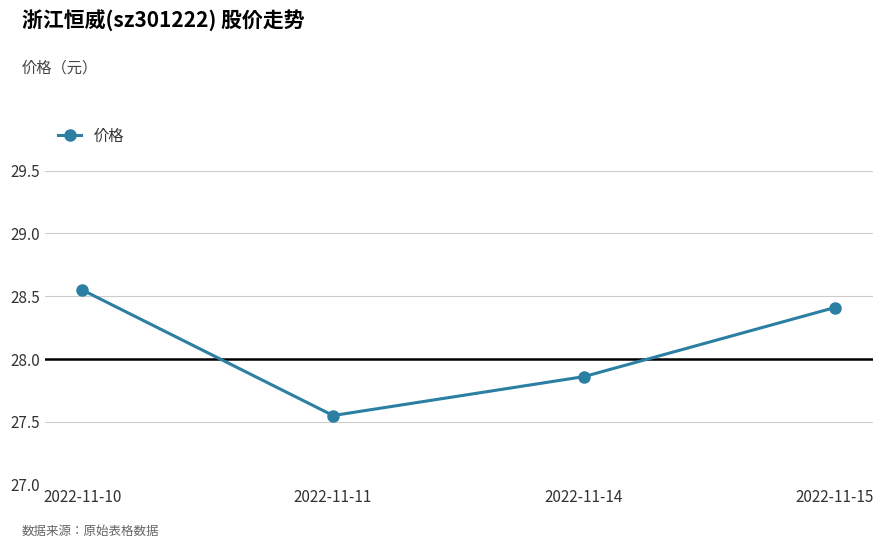

What is the average value?

28.1